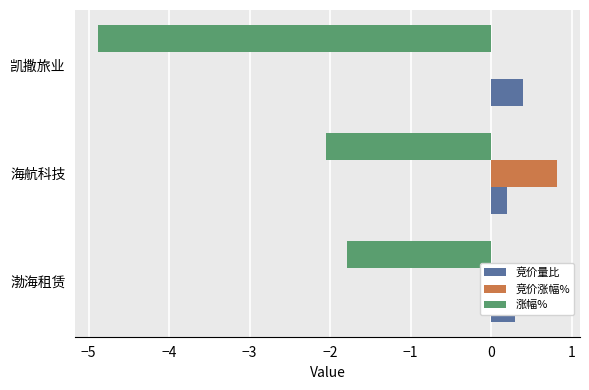

Count the 涨幅% values in the range -4 to -1.

2